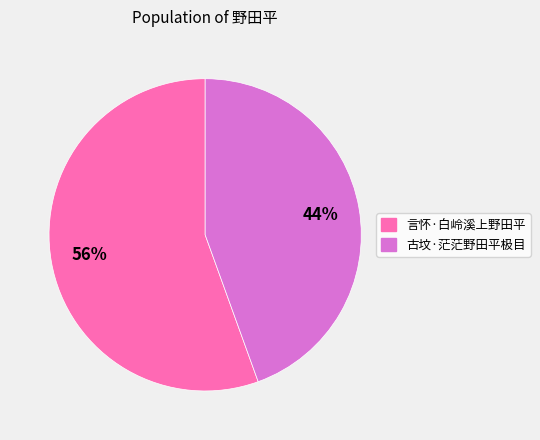

Is it true that 古坟·茫茫野田平极目 is 44% of the pie?

True